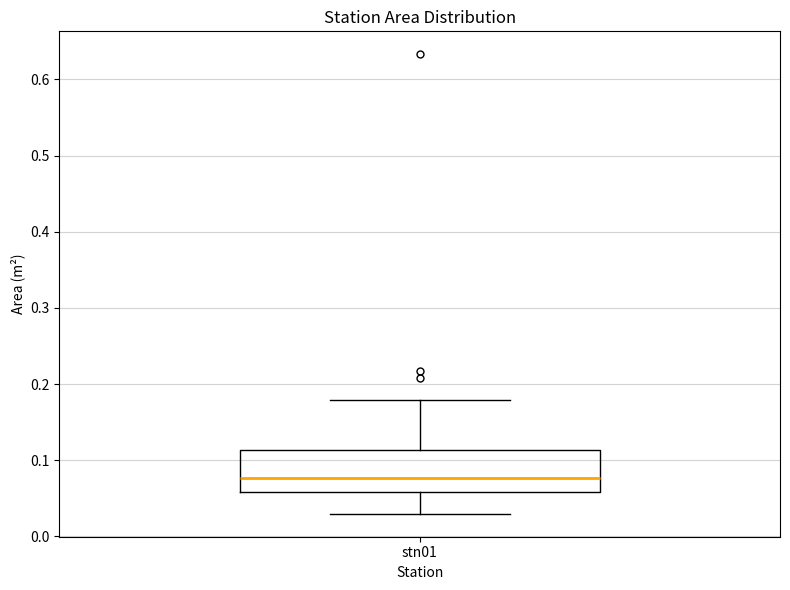

Where is the upper edge of the box for stn01 on the y-axis? The values are not printed on the chart, so give them approximately, as read against the axis.

0.11